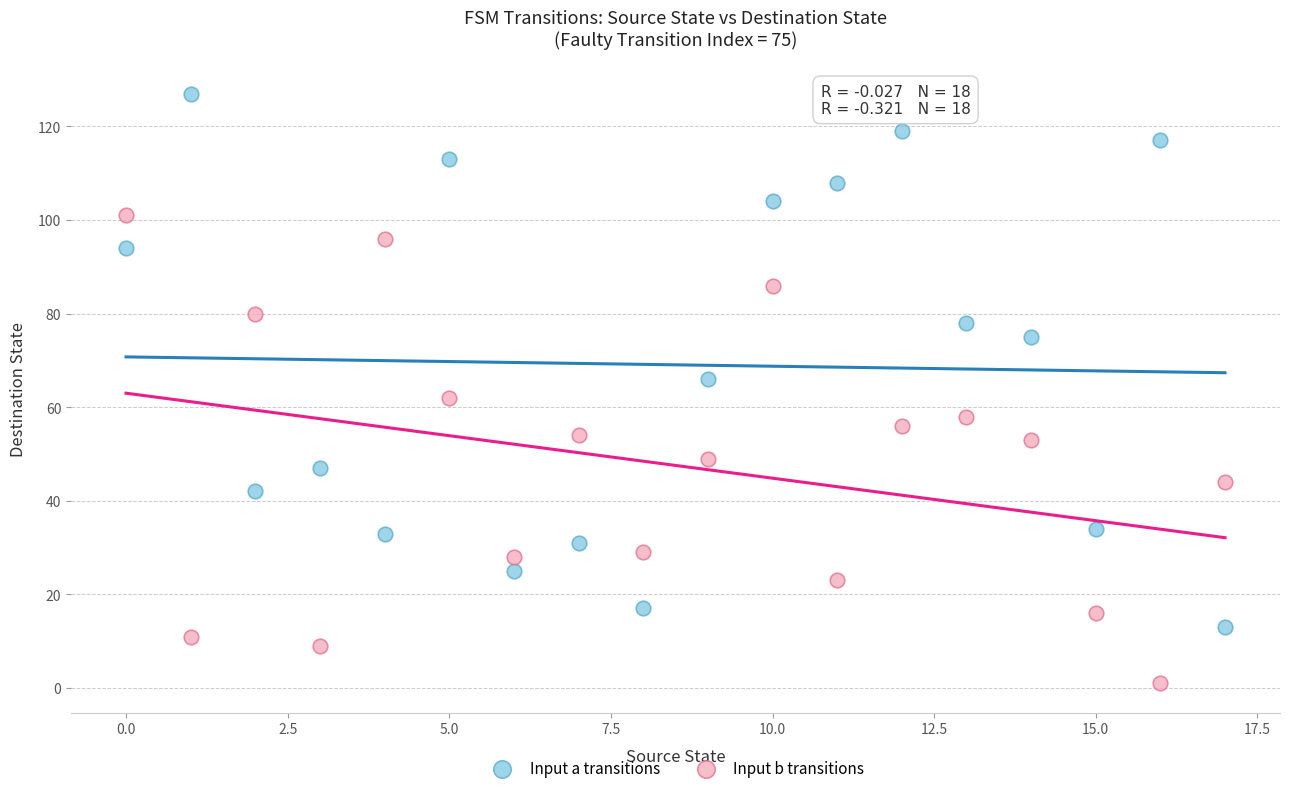

Which series has the widest spread of Y values?

Input a transitions